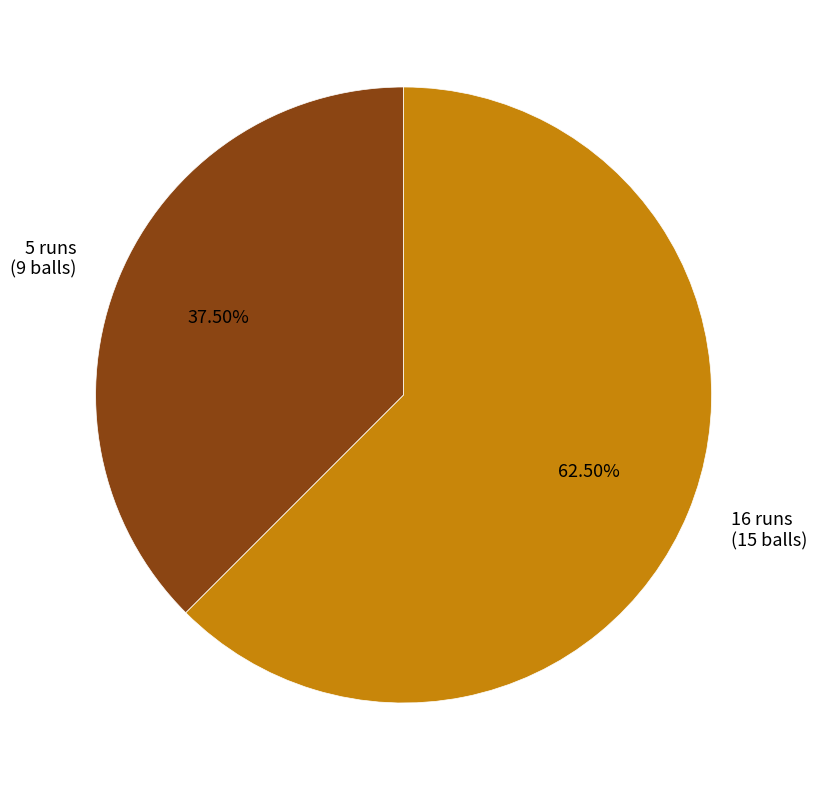

Do 5 runs (9 balls) and 16 runs (15 balls) together represent more than half of the pie?

Yes